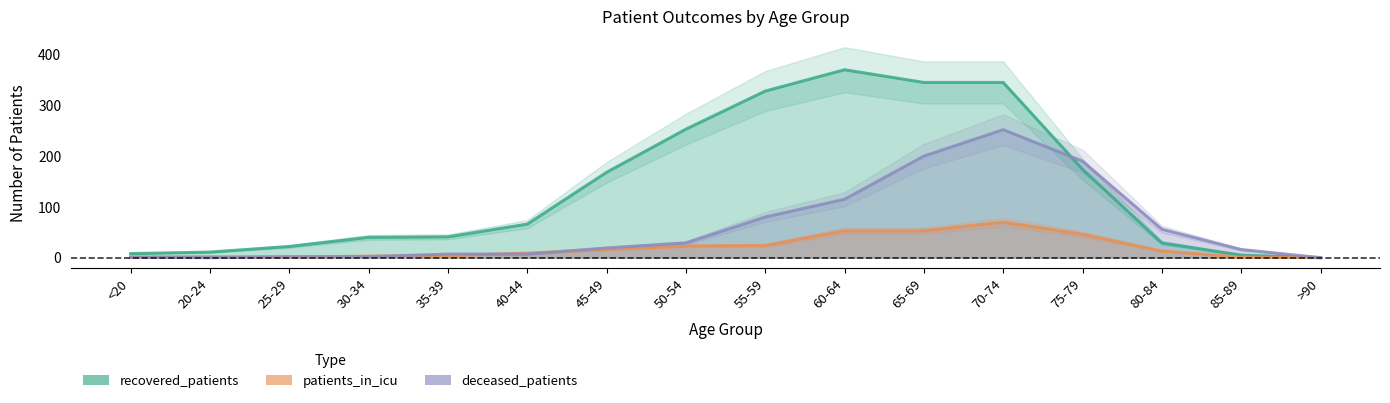

Reading right to left, what are all the values shown in this chart?

recovered_patients: 0	5	29	174	345	345	370	328	253	168	66	41	40	22	11	8
patients_in_icu: 0	1	13	46	70	53	53	24	23	16	9	4	3	1	2	1
deceased_patients: 0	16	56	190	252	200	115	80	29	19	7	7	2	2	0	1